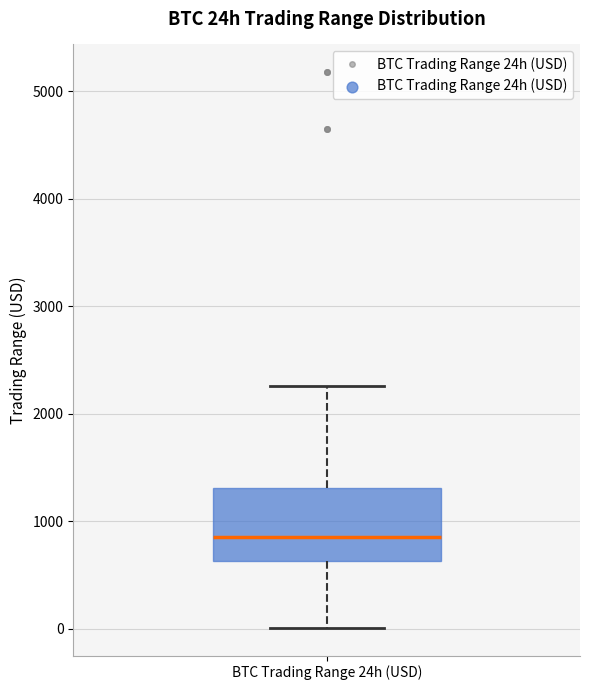

Where does the upper whisker of the box for BTC Trading Range 24h (USD) end on the y-axis? The values are not printed on the chart, so give them approximately, as read against the axis.

2300